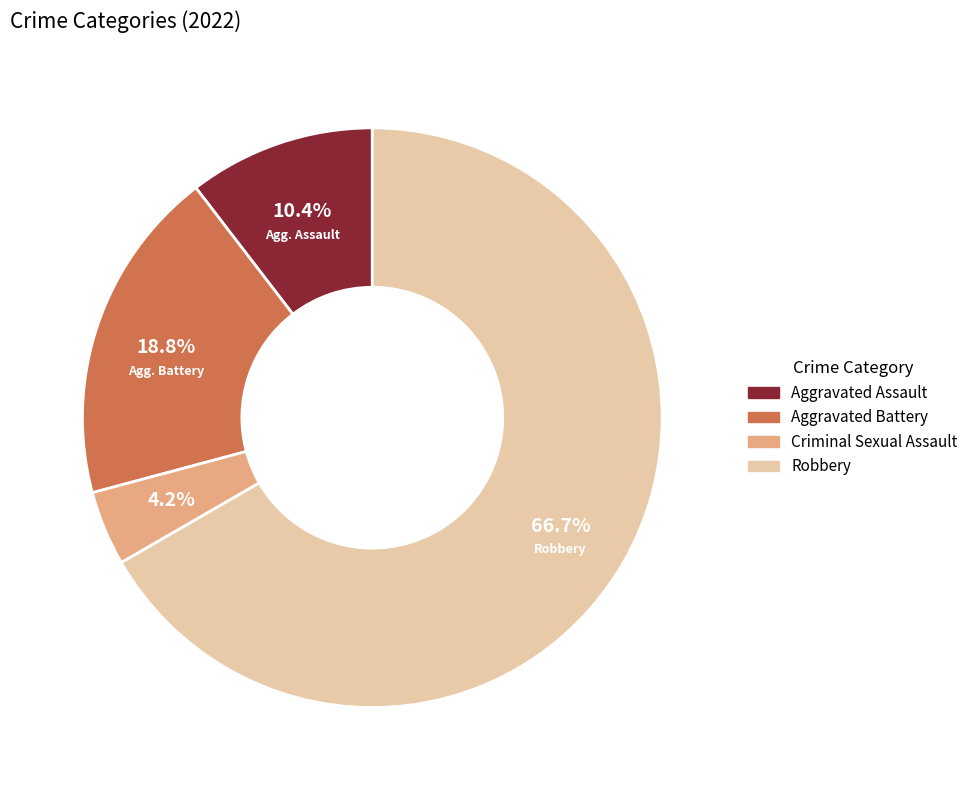

How many slices are in this pie chart?

4